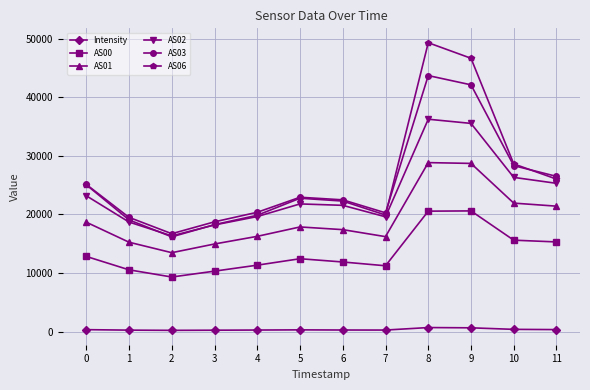

What is the sum of all AS02 values?

282569.0